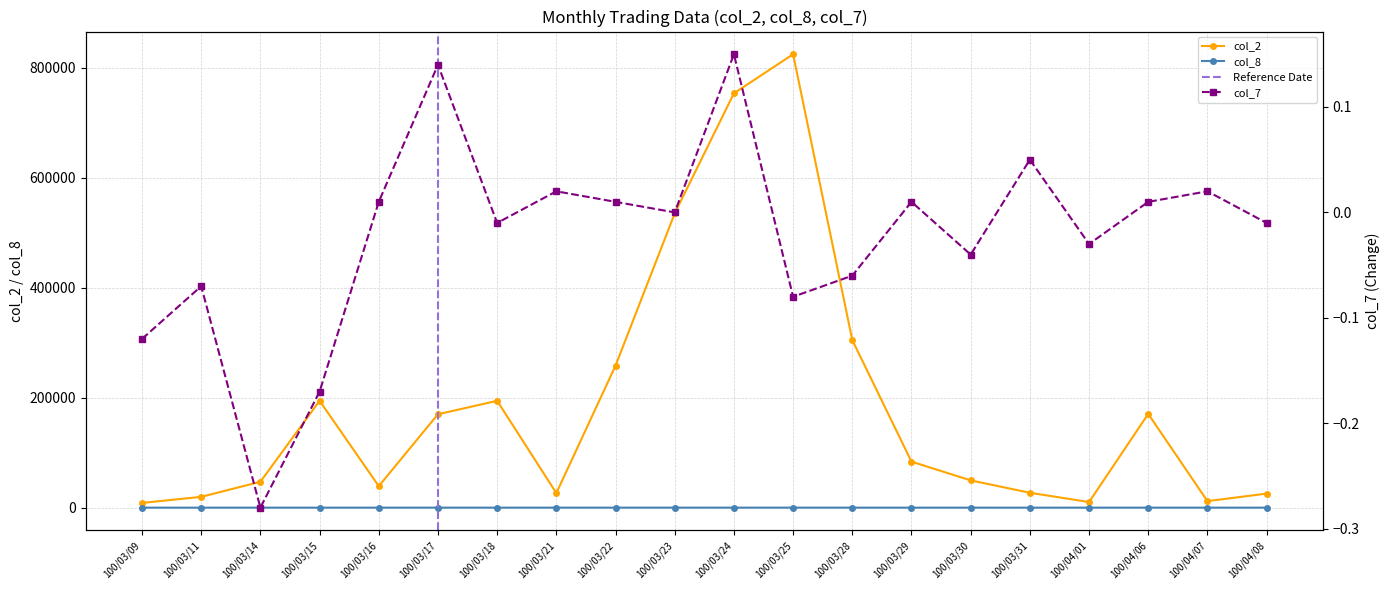

What position from the right is 100/03/31?

5